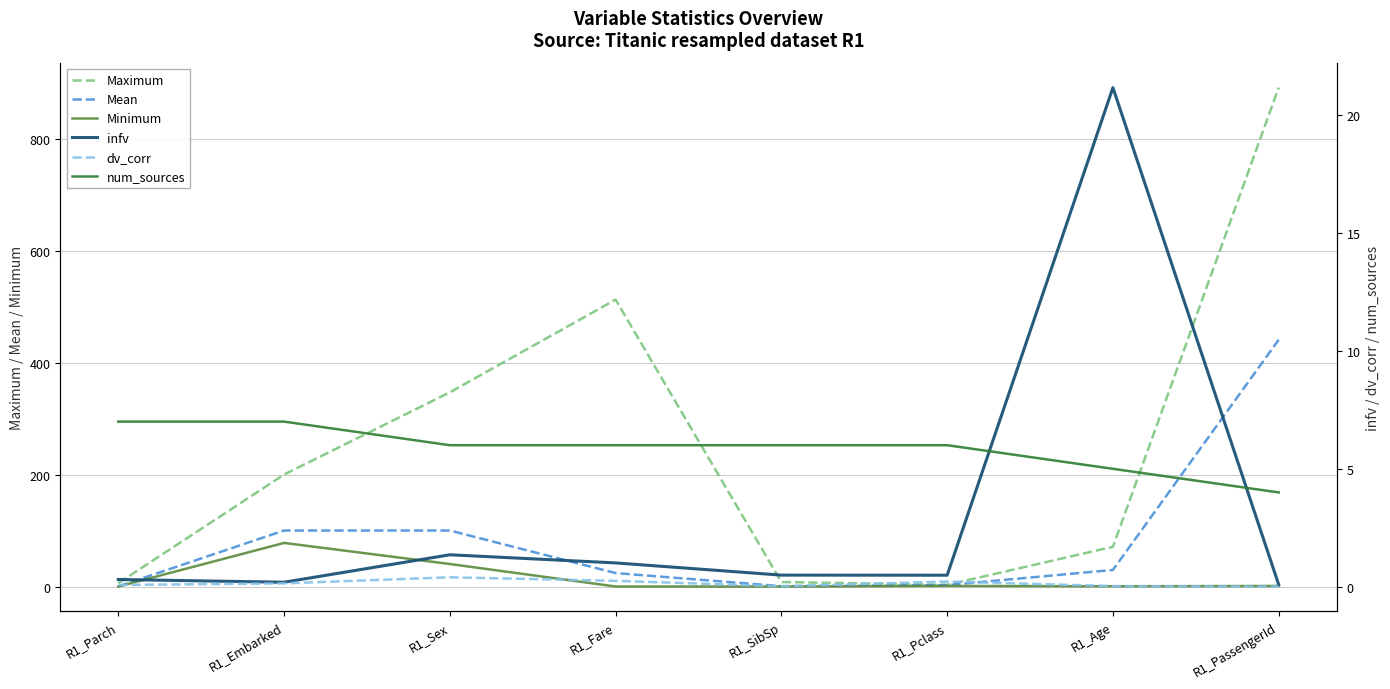

Is it true that Mean equals 0.3 at R1_Parch?

True